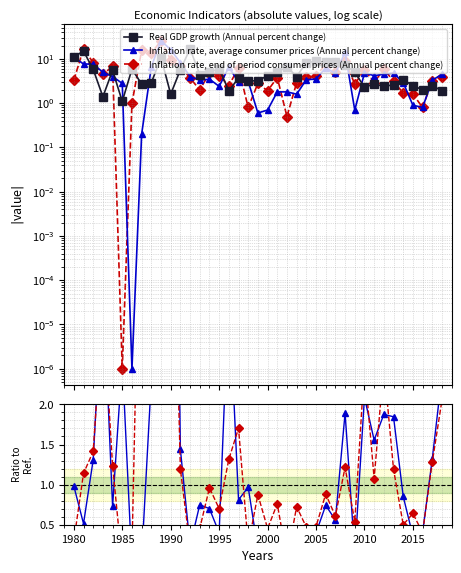

How many intersections are there between Inflation rate, end of period consumer prices (Annual percent change) and Inflation rate, average consumer prices (Annual percent change)?

19